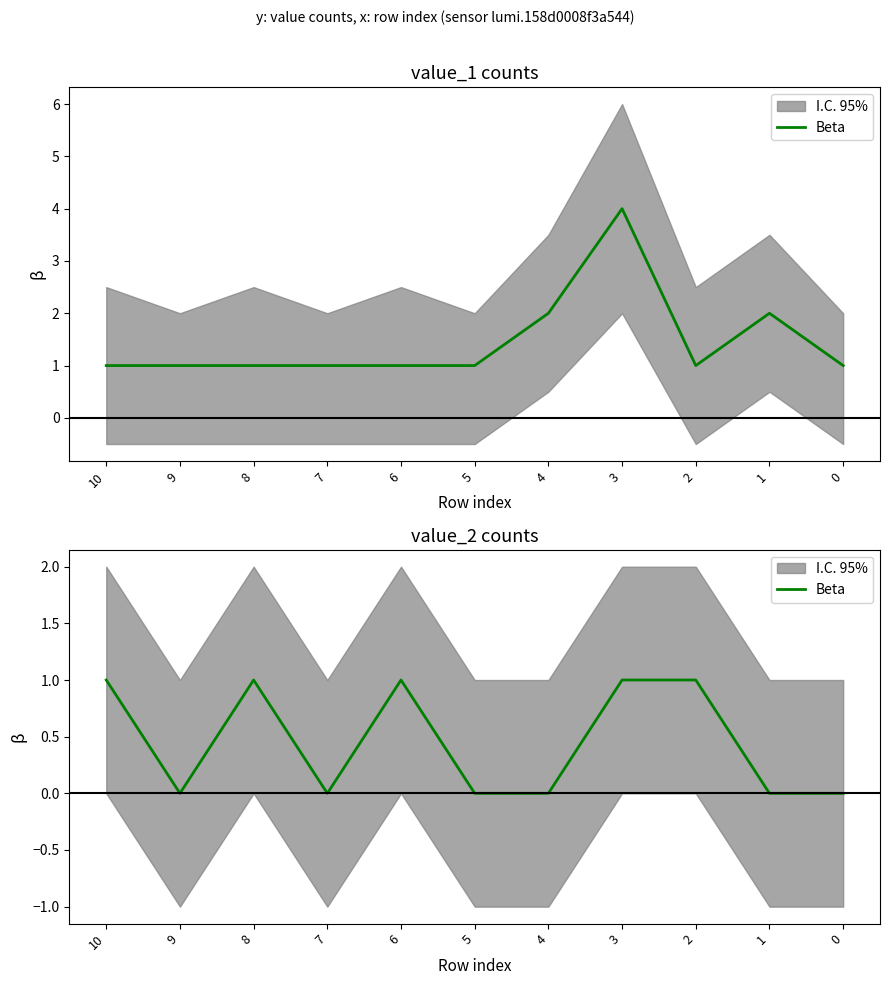

Does the chart have visible grid lines?

No